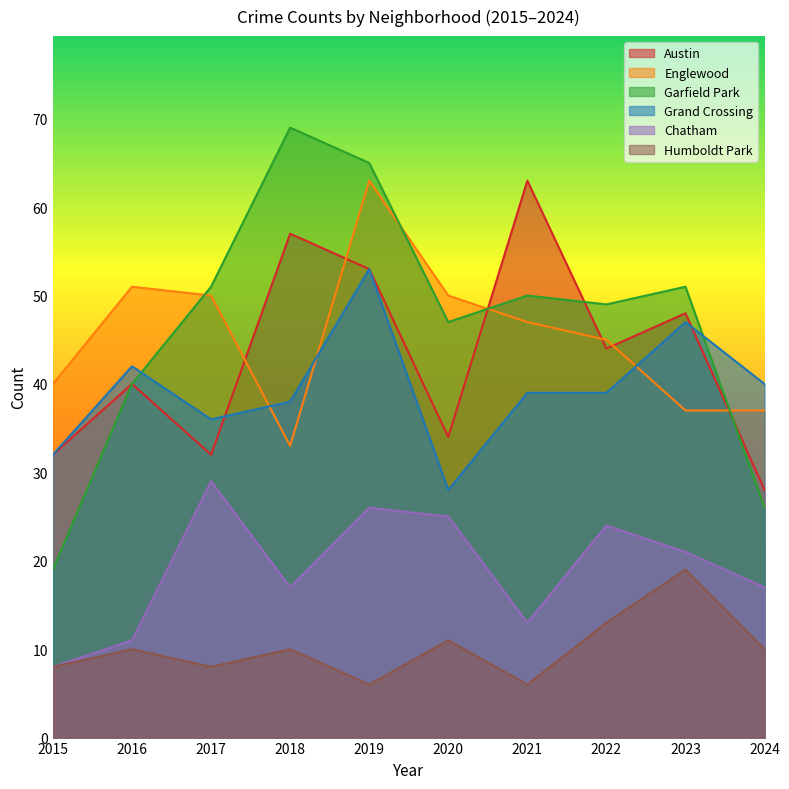

At which category is the sum across all series the highest?

2019